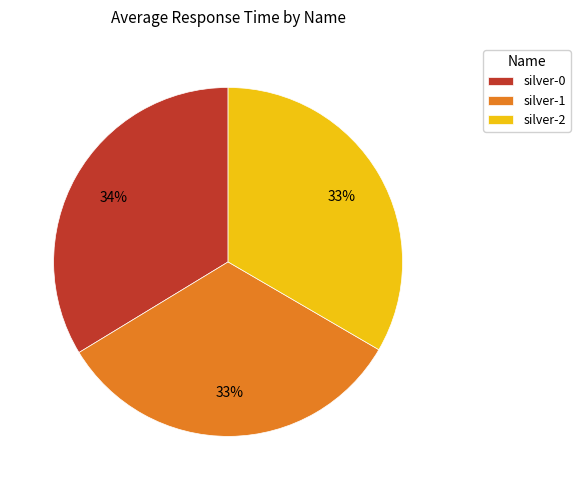

True or false: silver-1 accounts for 39% of the total.

False